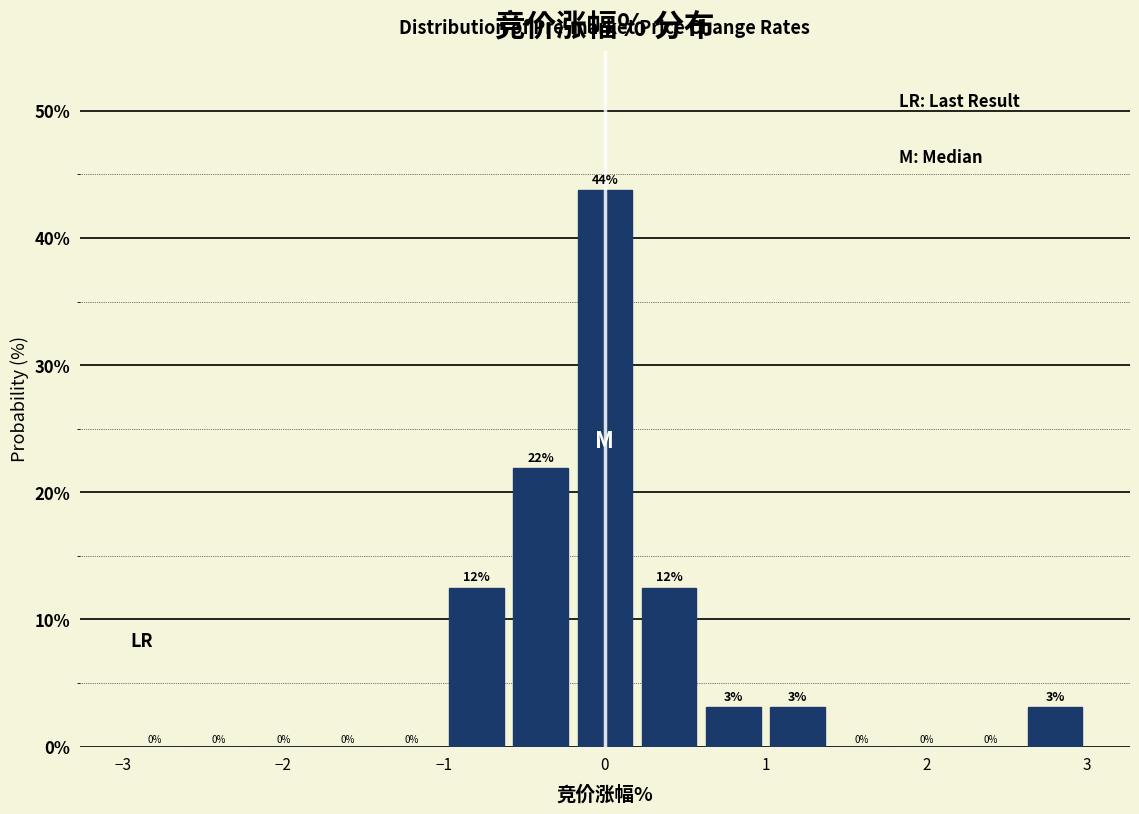

Over which range of the x-axis is the bar tallest?

-0.2 to 0.2